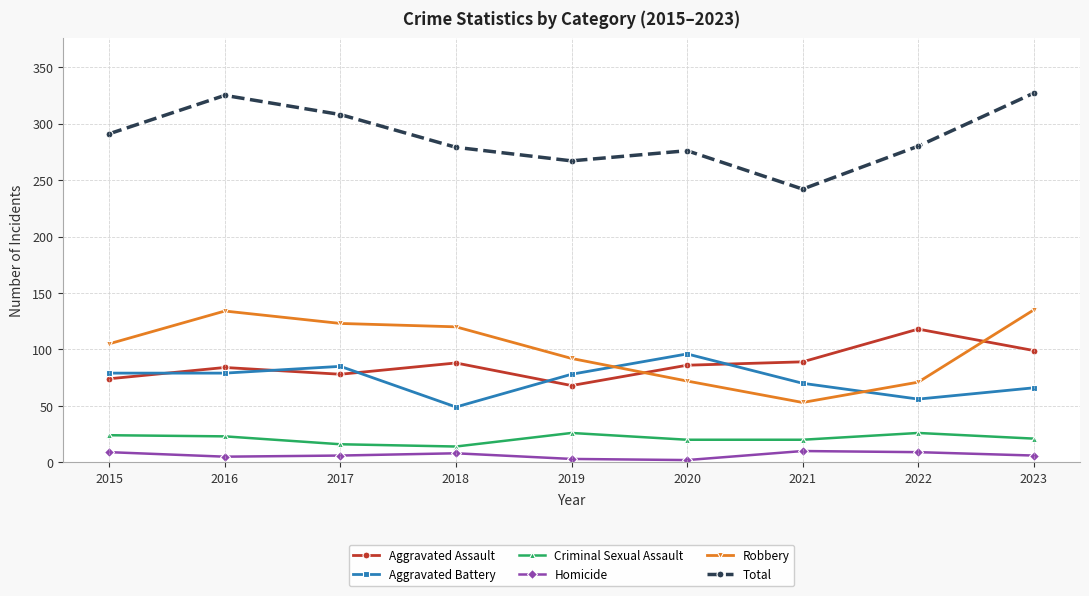

What is the difference between the second highest and minimum values in the Homicide series?

7